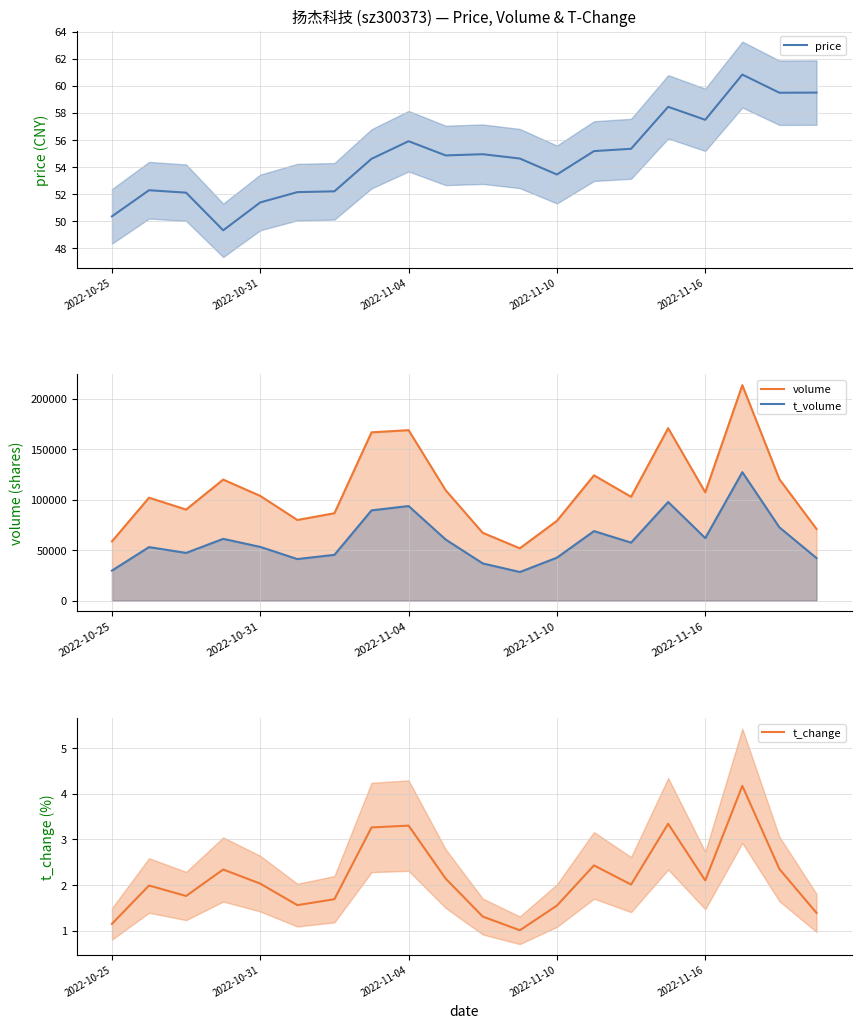

At how many categories does at least one series exceed 121751?

5